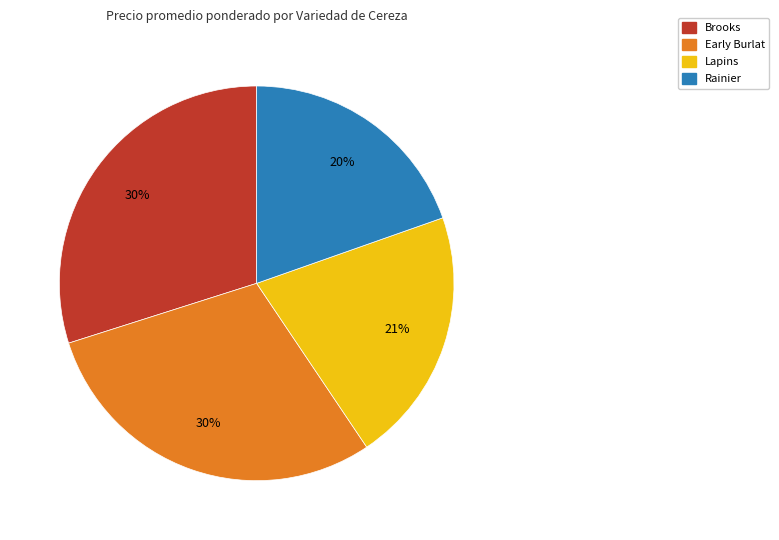

To the nearest percent, what is the difference between the largest and smallest slice percentages?

10%